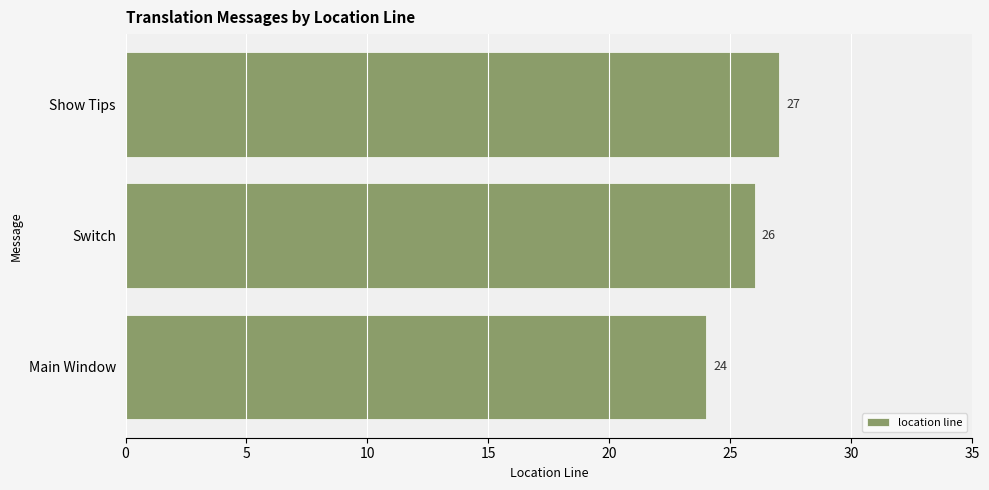

At which category does the chart reach its peak across all series?

Show Tips